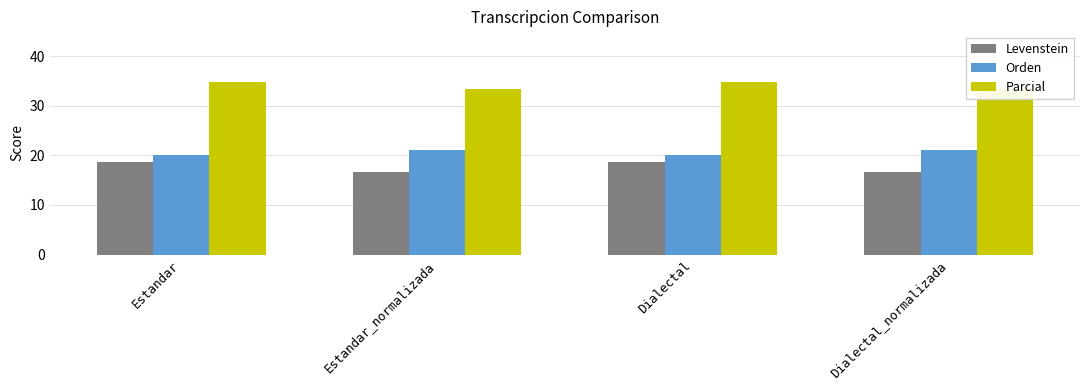

What is the difference between the Parcial values at Dialectal_normalizada and Dialectal?

1.4